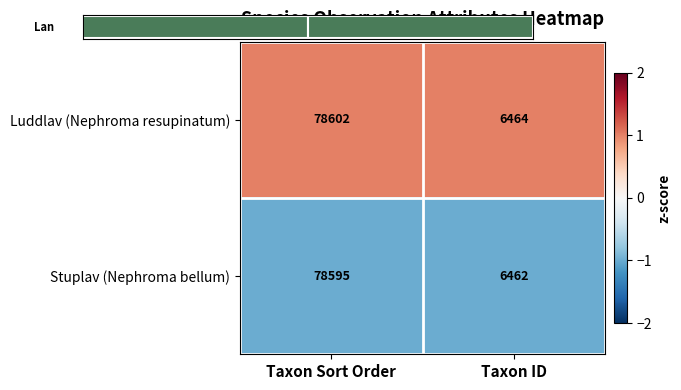

What is the minimum value for Stuplav (Nephroma bellum)?

6462